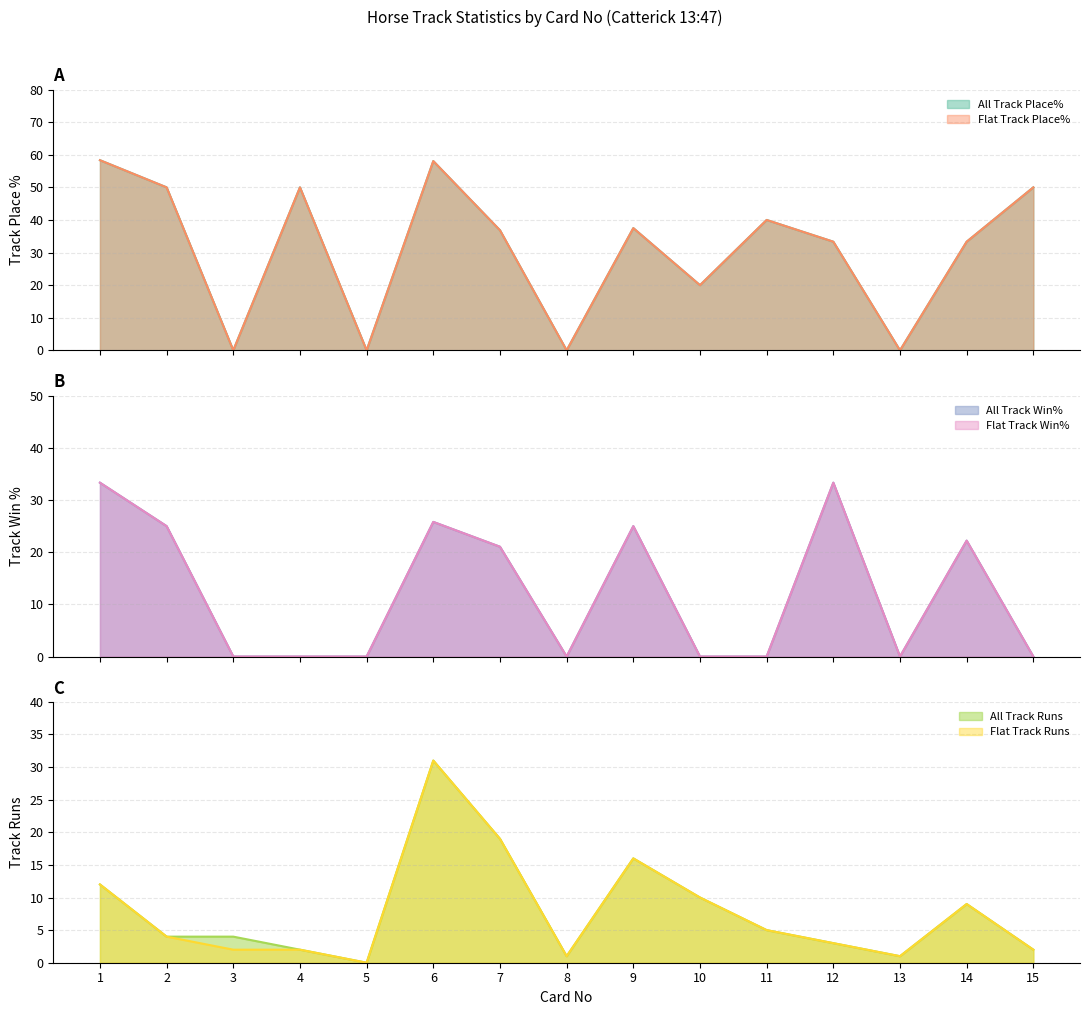

What is the difference between the highest and lowest values at 3?

4.0